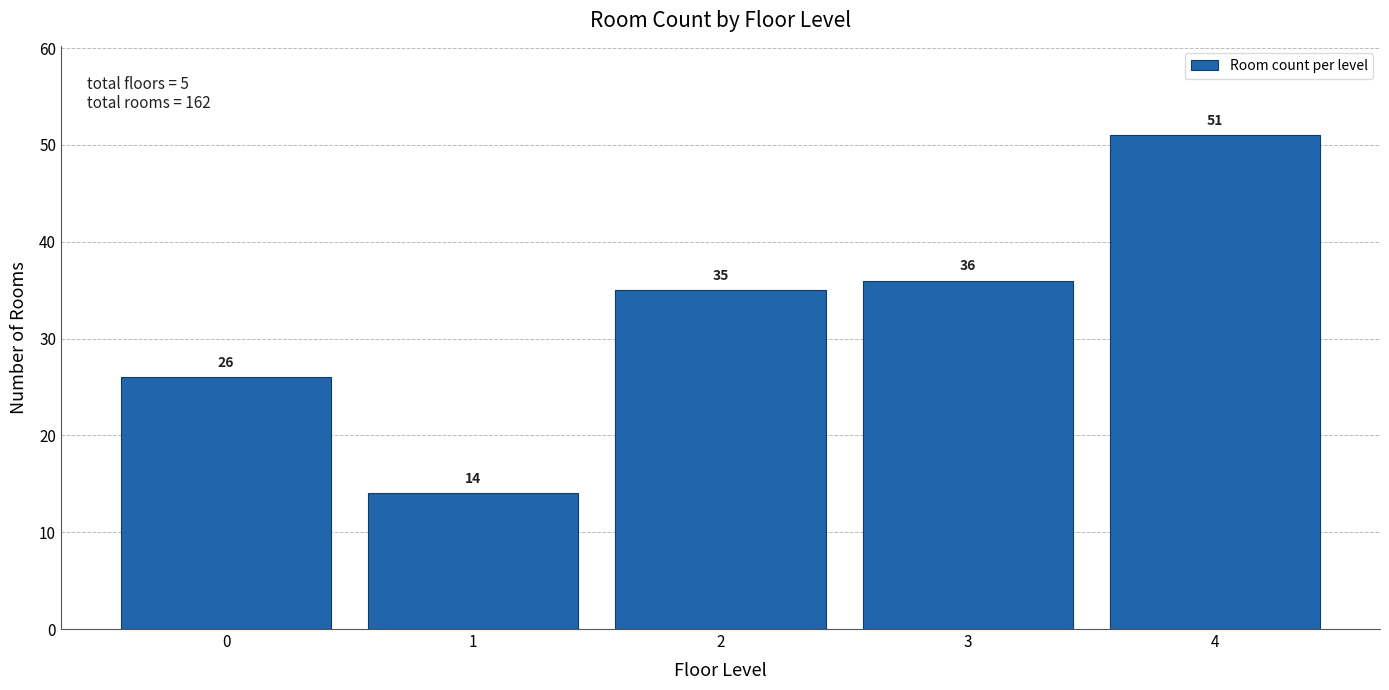

Reading right to left, list all the values displayed in this chart.

4=51	3=36	2=35	1=14	0=26